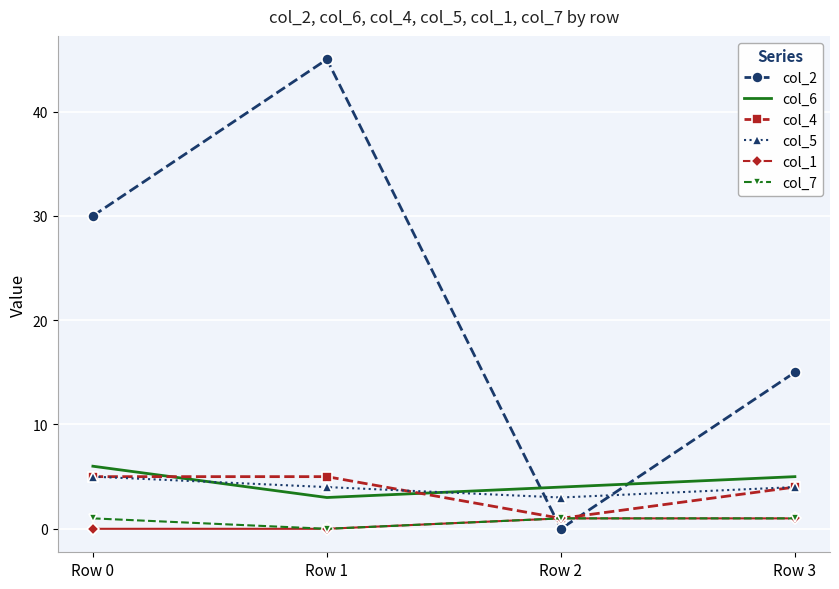

What is the approximate value of col_2 at Row 3, to the nearest 10?

20